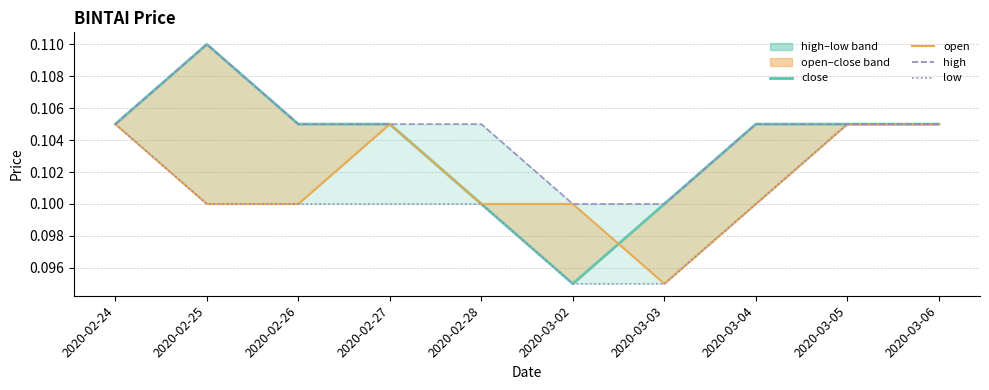

What is the total value across all series at 2020-03-03?

0.4